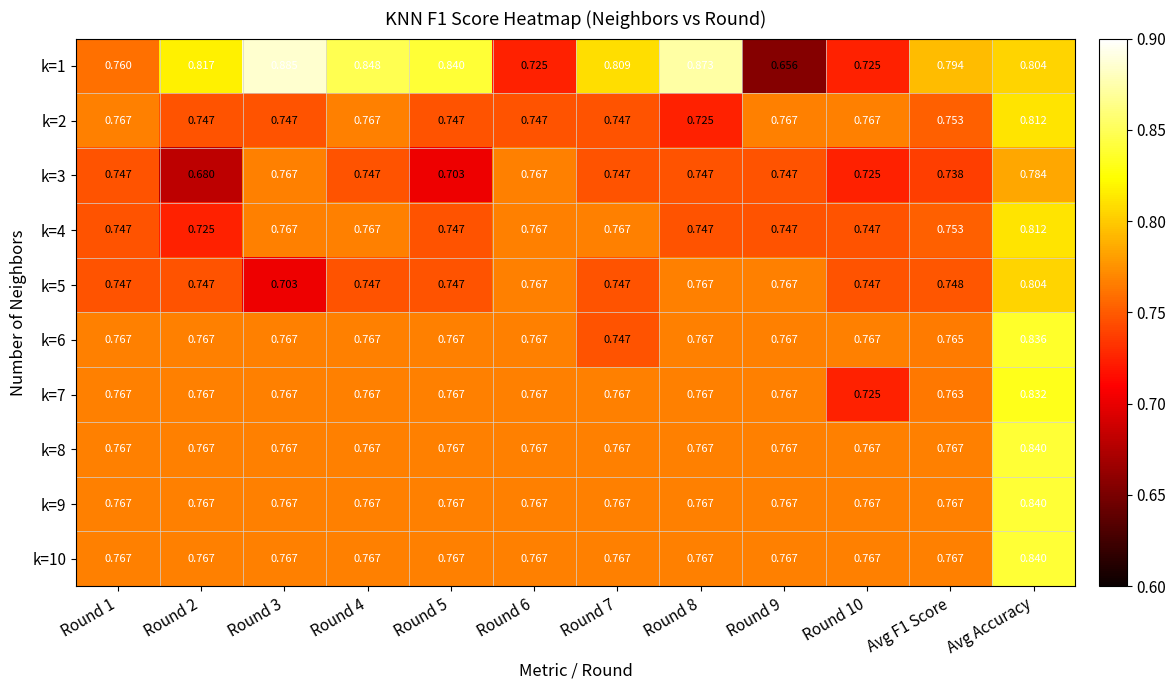

Is the value of k=1 at Round 10 greater than the value of k=9 at Round 3?

No